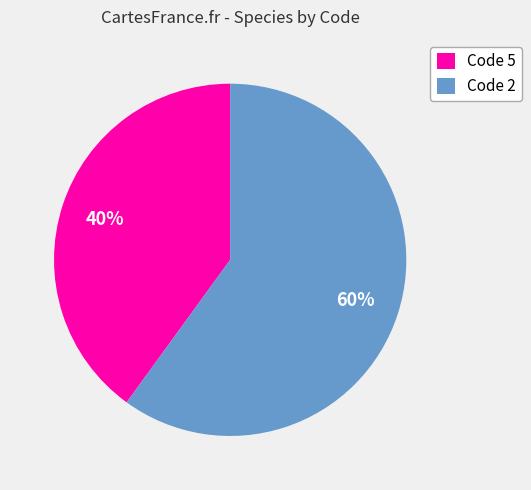

To the nearest percent, what is the average slice percentage?

50%